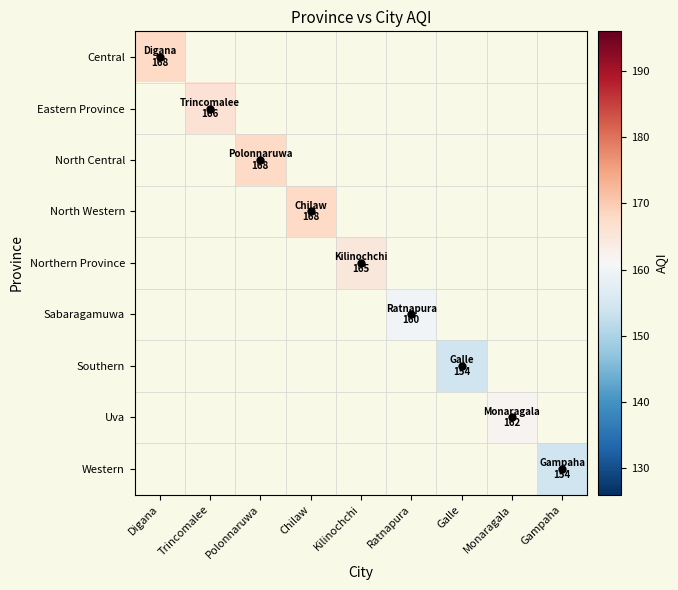

Which has a higher value, Gampaha or Ratnapura?

Ratnapura